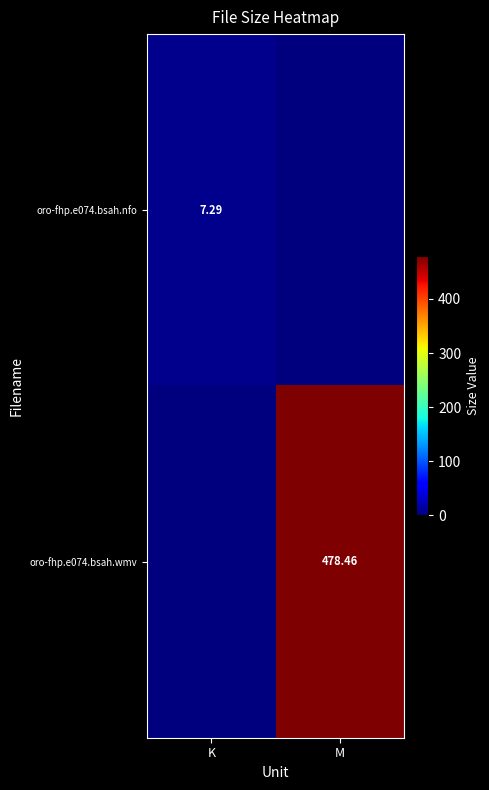

Is the value of oro-fhp.e074.bsah.wmv at M greater than the value of oro-fhp.e074.bsah.nfo at K?

Yes